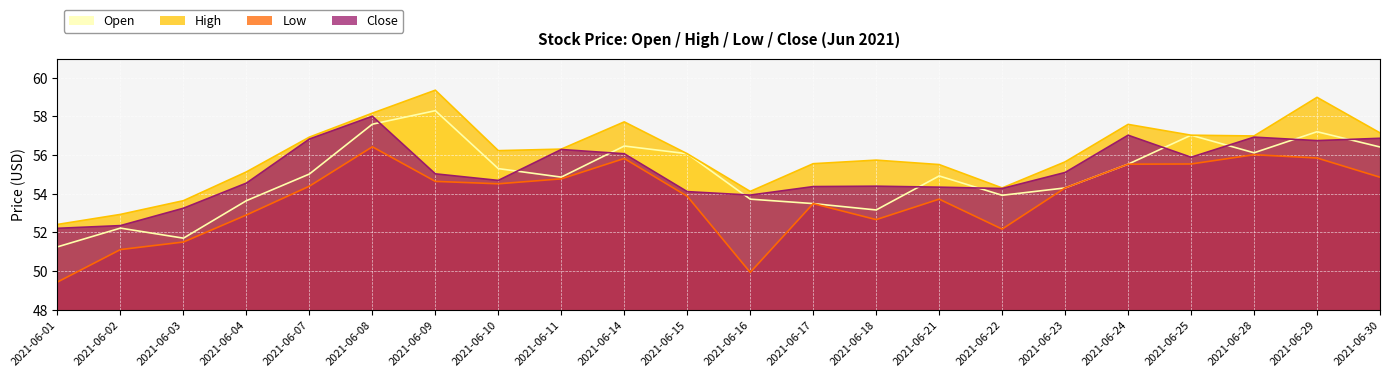

Which category has the lowest value in the Open series?

2021-06-01